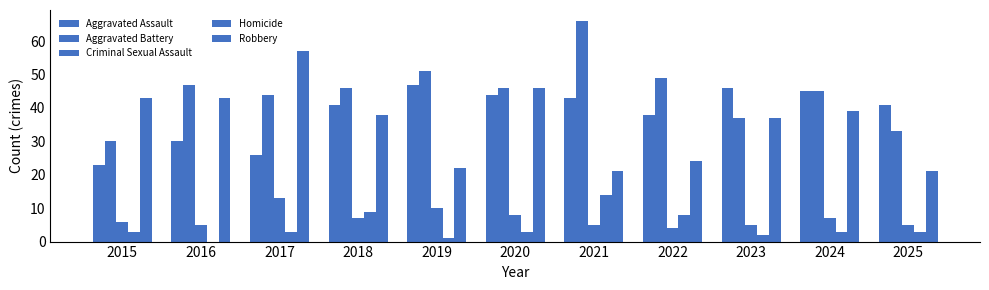

How many data points does each series have?

11